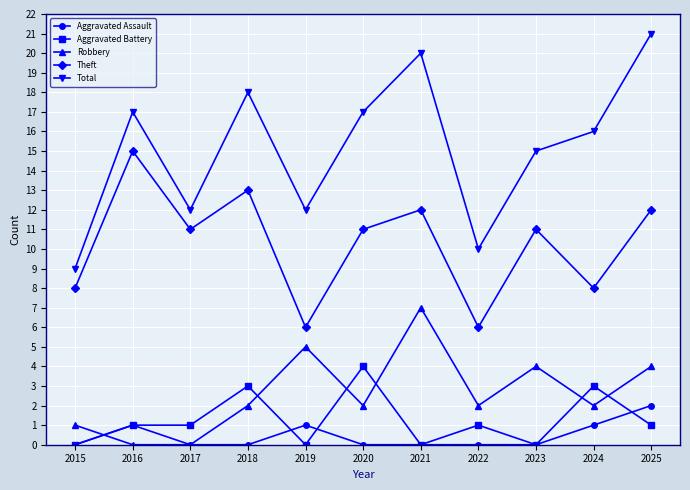

How many interior local valleys does the Theft series have?

4